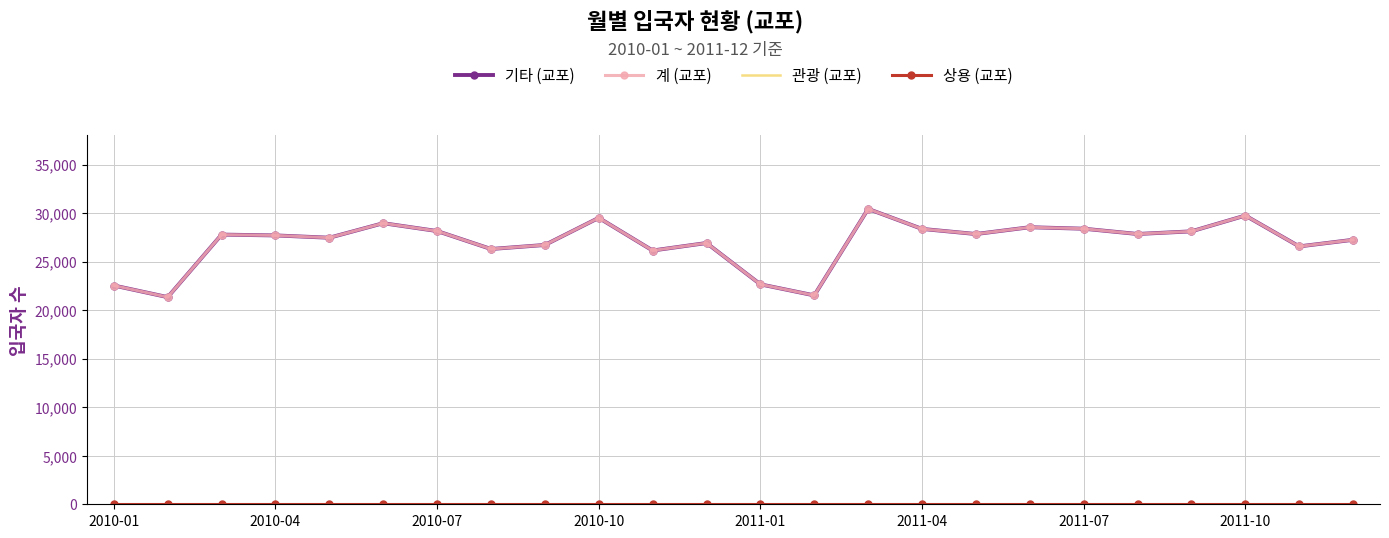

What is the highest value of the 계 (교포) series?

30429